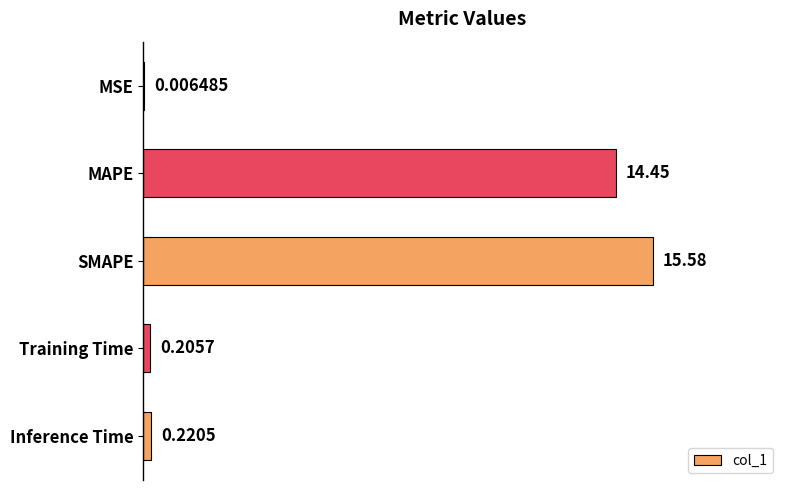

Which has a higher value, MSE or SMAPE?

SMAPE